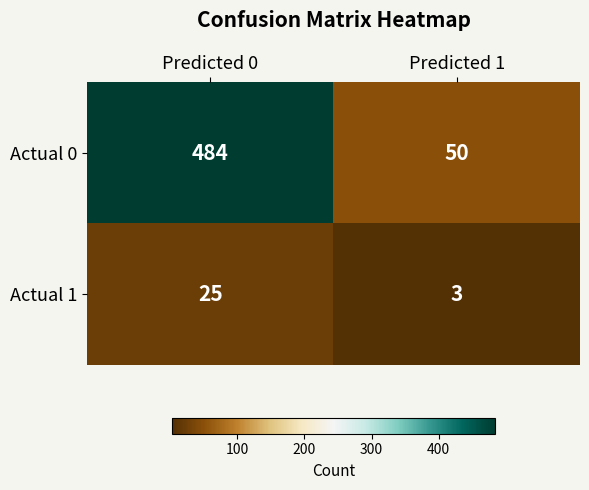

Rank the categories by Actual 0 value from lowest to highest.

Predicted 1, Predicted 0